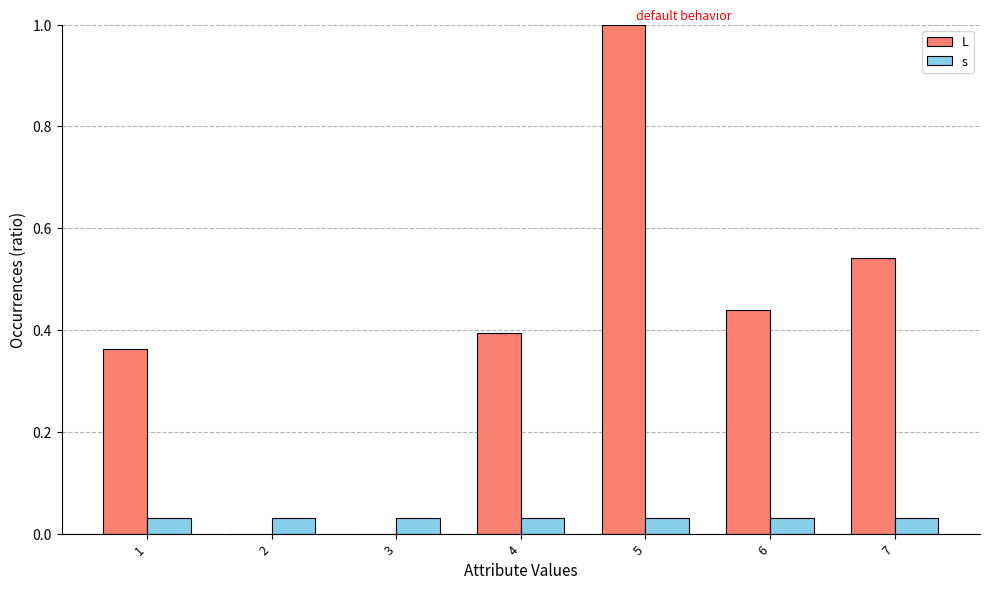

Between 6 and 7, which series saw the biggest shift?

L